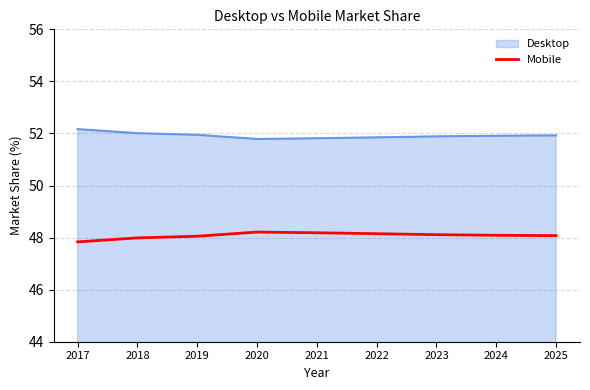

What value does the Desktop series have at 2024?

51.9